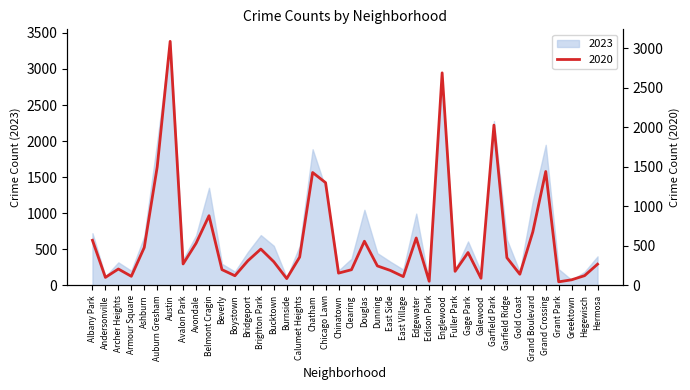

What is the maximum value shown in the chart?

3380